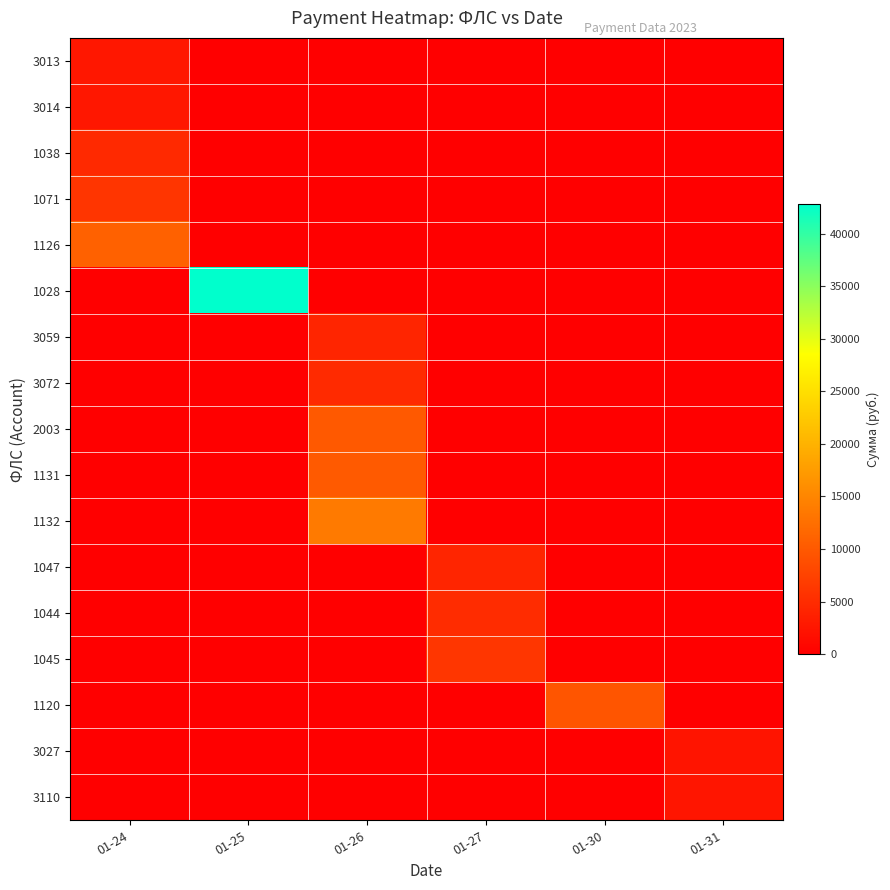

At which category does the chart reach its minimum across all series?

01-25